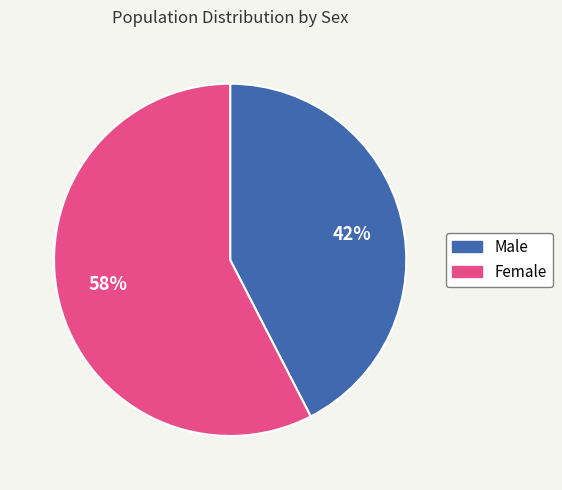

What is the smallest slice in the pie chart?

42%